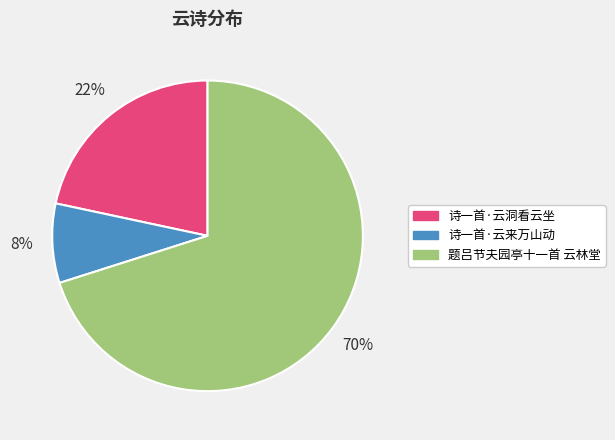

True or false: 诗一首·云洞看云坐 accounts for 22% of the total.

True